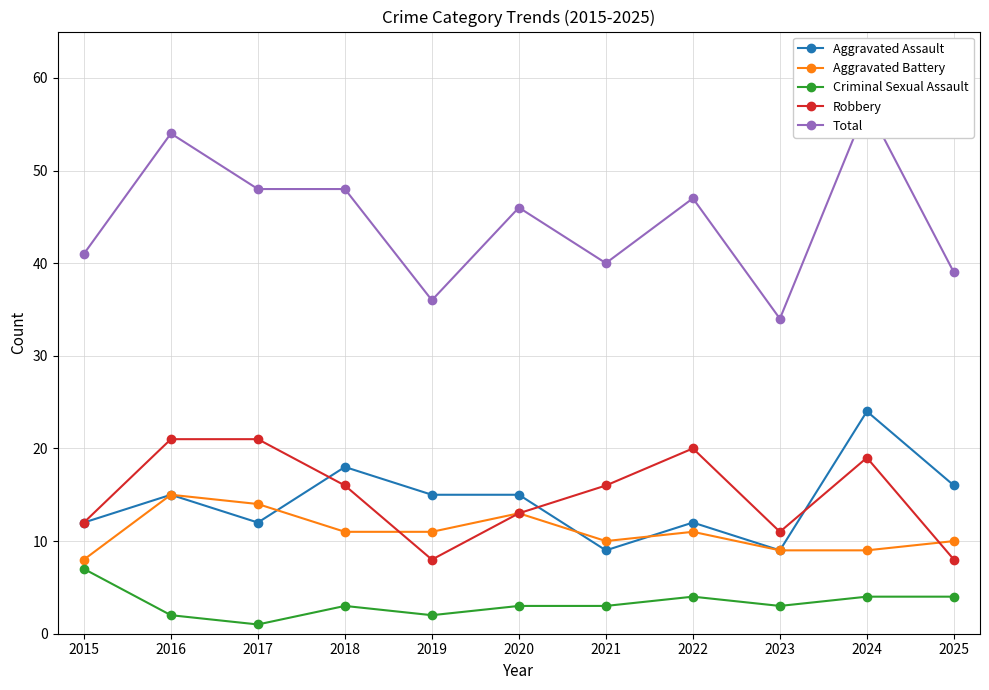

At how many categories does at least one series exceed 50?

2